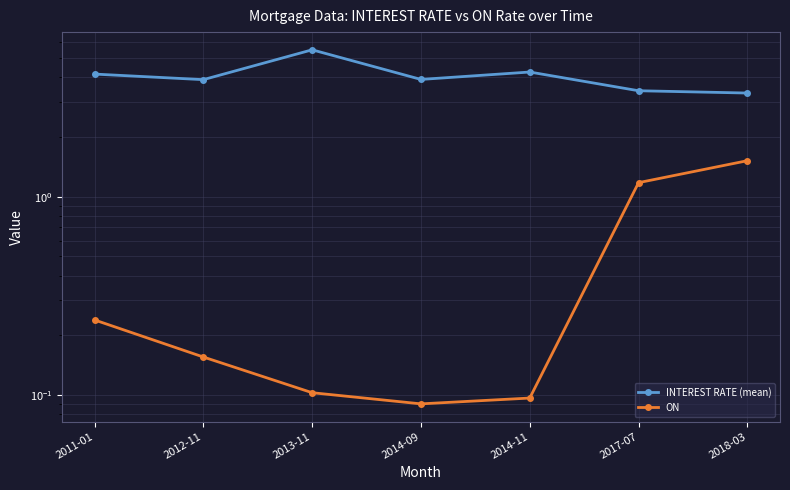

What is the difference between the second highest and minimum values in the INTEREST RATE (mean) series?

0.9